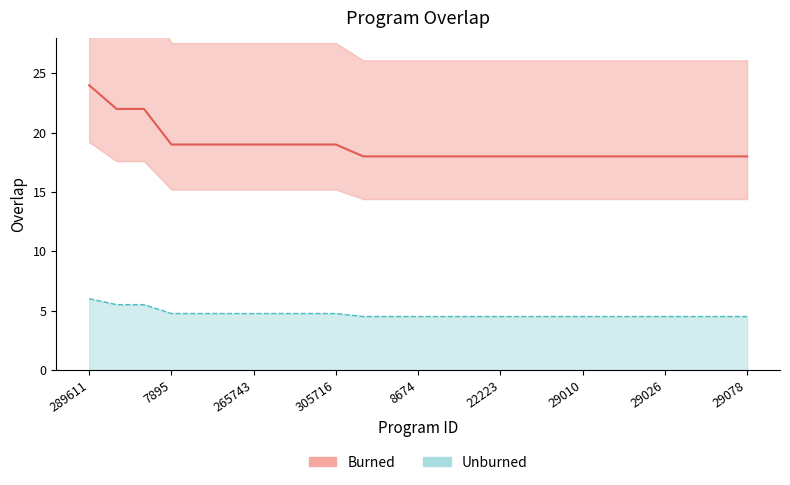

List the labels in order of value, largest first.

289611, 103845, 143299, 7895, 71542, 100008, 265743, 268708, 290140, 305716, 1221, 7421, 8674, 14285, 22212, 22223, 24579, 27915, 29010, 29024, 29025, 29026, 29040, 29048, 29078